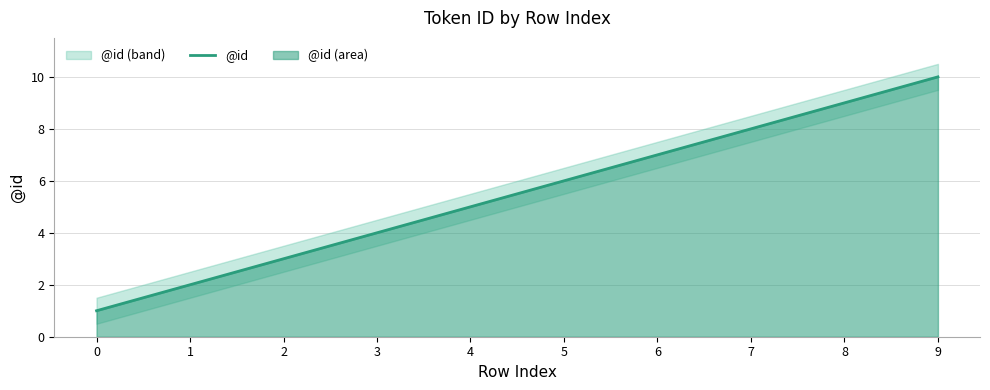

What is the sum of the values at 1 and 2?

5